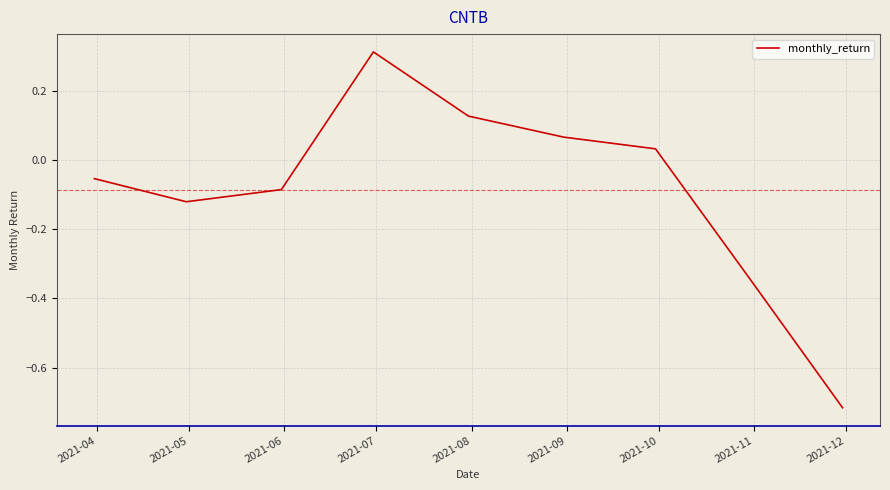

What is the difference between the maximum and minimum values?

1.0